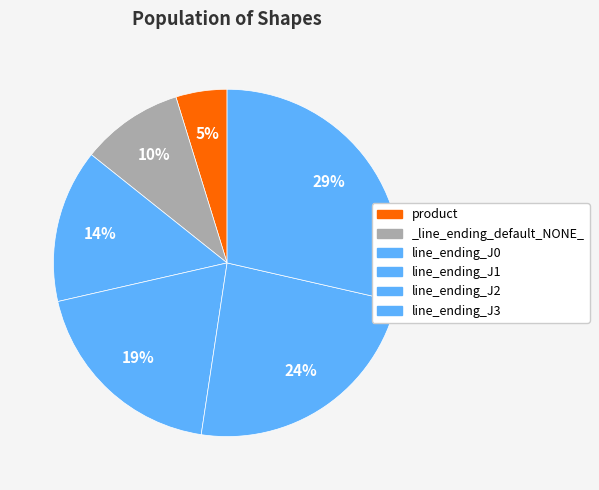

True or false: product accounts for 11% of the total.

False